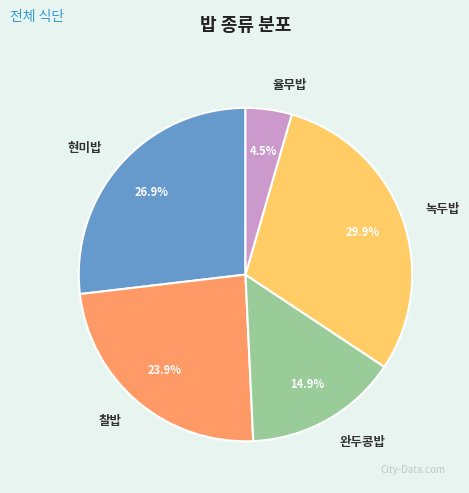

The 찰밥 slice represents 24% of the pie. True or false?

True